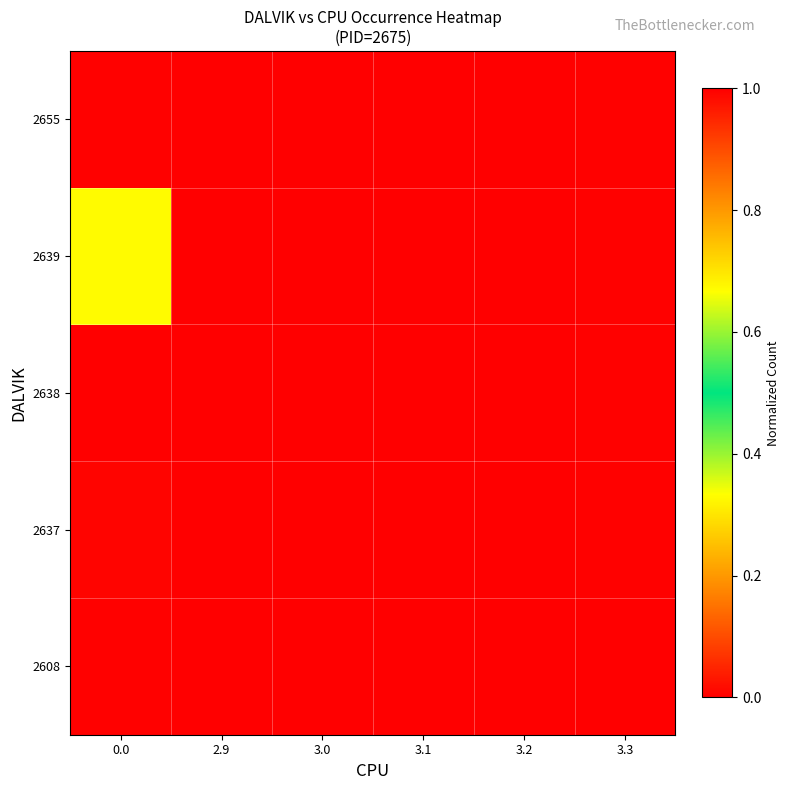

At how many categories does at least one series exceed 0?

2